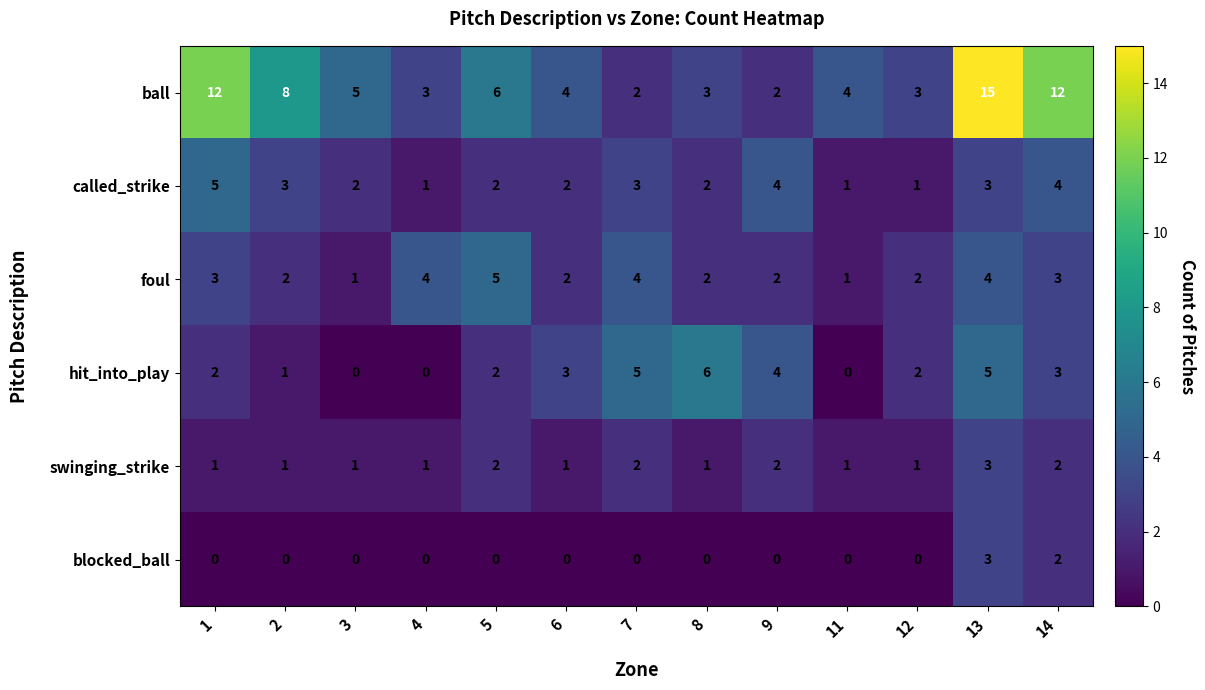

How many distinct data groups are displayed?

6